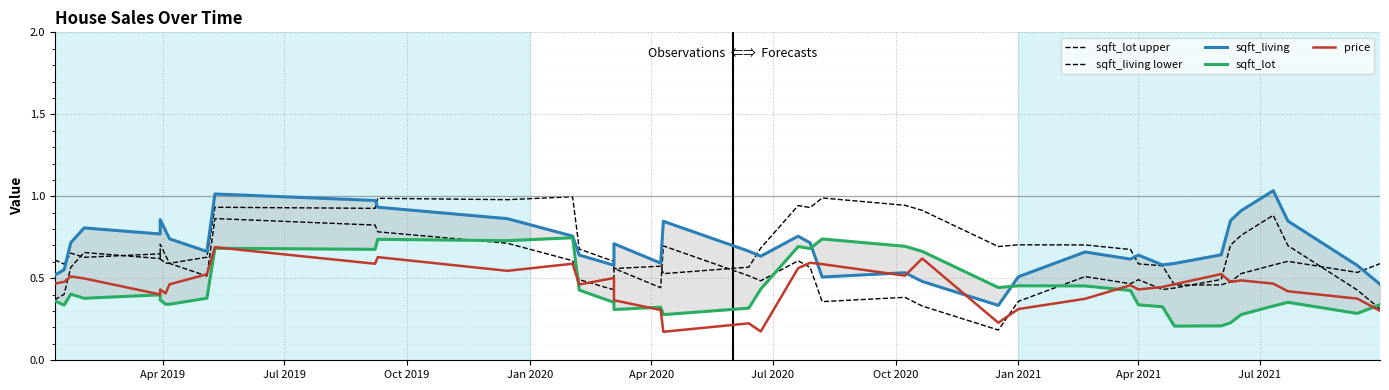

Reading right to left, list all the values displayed in this chart.

sqft_lot upper: 0.6	0.5	0.6	0.6	0.5	0.5	0.5	0.5	0.6	0.6	0.7	0.7	0.7	0.7	0.9	0.9	1.0	0.9	0.9	0.7	0.6	0.5	0.6	0.6	0.6	0.7	1.0	1.0	1.0	0.9	0.9	0.6	0.6	0.6	0.6	0.6	0.6	0.7	0.6	0.6
sqft_living lower: 0.3	0.4	0.7	0.9	0.8	0.7	0.5	0.4	0.4	0.5	0.5	0.5	0.4	0.2	0.3	0.4	0.4	0.6	0.6	0.5	0.5	0.7	0.4	0.6	0.4	0.5	0.6	0.7	0.8	0.8	0.9	0.5	0.6	0.6	0.7	0.6	0.7	0.6	0.4	0.4
sqft_living: 0.5	0.6	0.8	1.0	0.9	0.9	0.6	0.6	0.6	0.6	0.6	0.7	0.5	0.3	0.5	0.5	0.5	0.7	0.8	0.6	0.7	0.8	0.6	0.7	0.6	0.6	0.8	0.9	0.9	1.0	1.0	0.7	0.7	0.8	0.9	0.8	0.8	0.7	0.6	0.5
sqft_lot: 0.3	0.3	0.4	0.3	0.3	0.2	0.2	0.2	0.3	0.3	0.4	0.5	0.5	0.4	0.7	0.7	0.7	0.7	0.7	0.4	0.3	0.3	0.3	0.3	0.4	0.4	0.7	0.7	0.7	0.7	0.7	0.4	0.3	0.3	0.4	0.4	0.4	0.4	0.3	0.4
price: 0.3	0.4	0.4	0.5	0.5	0.5	0.5	0.5	0.4	0.4	0.5	0.4	0.3	0.2	0.6	0.5	0.6	0.6	0.6	0.2	0.2	0.2	0.3	0.4	0.5	0.5	0.6	0.5	0.6	0.6	0.7	0.5	0.5	0.4	0.4	0.4	0.5	0.5	0.5	0.5